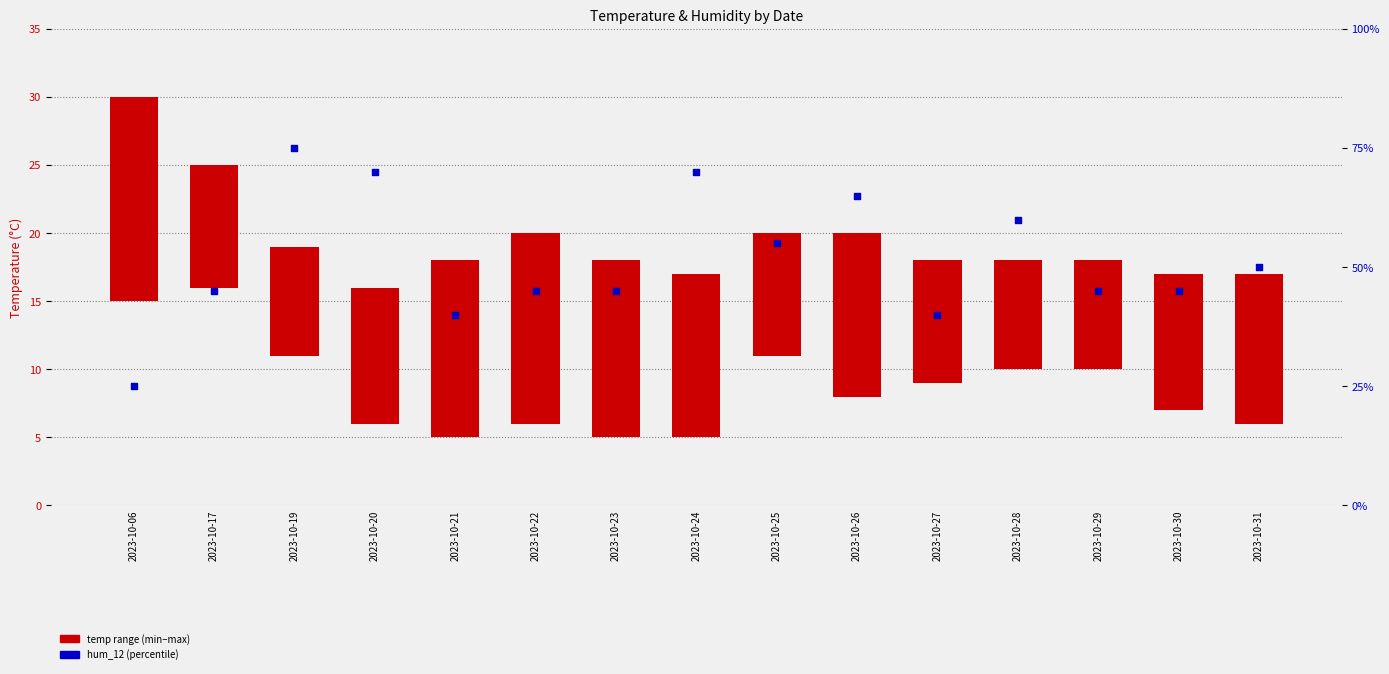

Which series contains the highest Y value?

hum_12